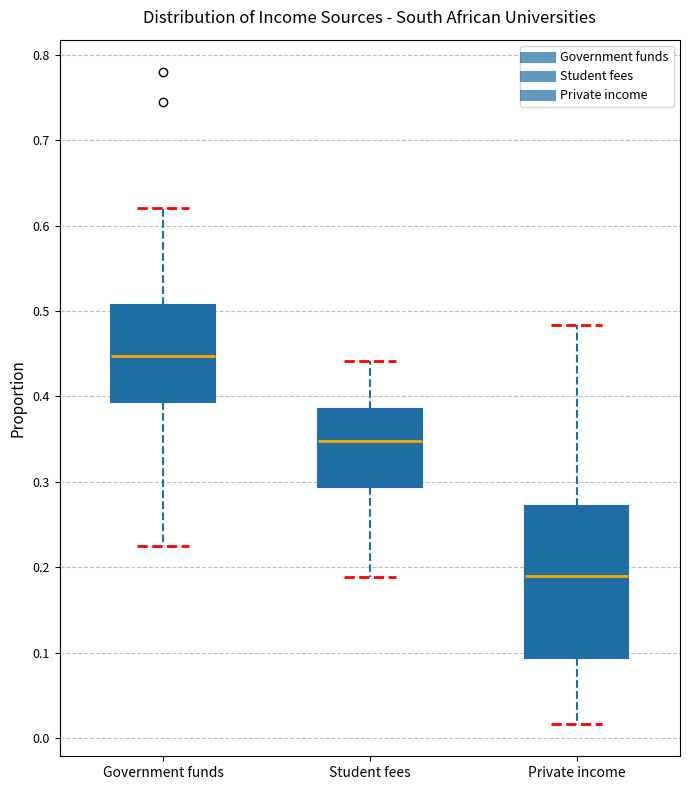

Reading left to right, transcribe this box plot: for each box, give where its median line is, the range the box spans, and where its two whiskers end, as read against the y-axis. The values are not printed on the chart, so give them approximately, as read against the axis.

Government funds: median 0.45, box 0.39 to 0.51, whiskers 0.22 to 0.62
Student fees: median 0.35, box 0.29 to 0.39, whiskers 0.19 to 0.44
Private income: median 0.19, box 0.09 to 0.27, whiskers 0.02 to 0.48